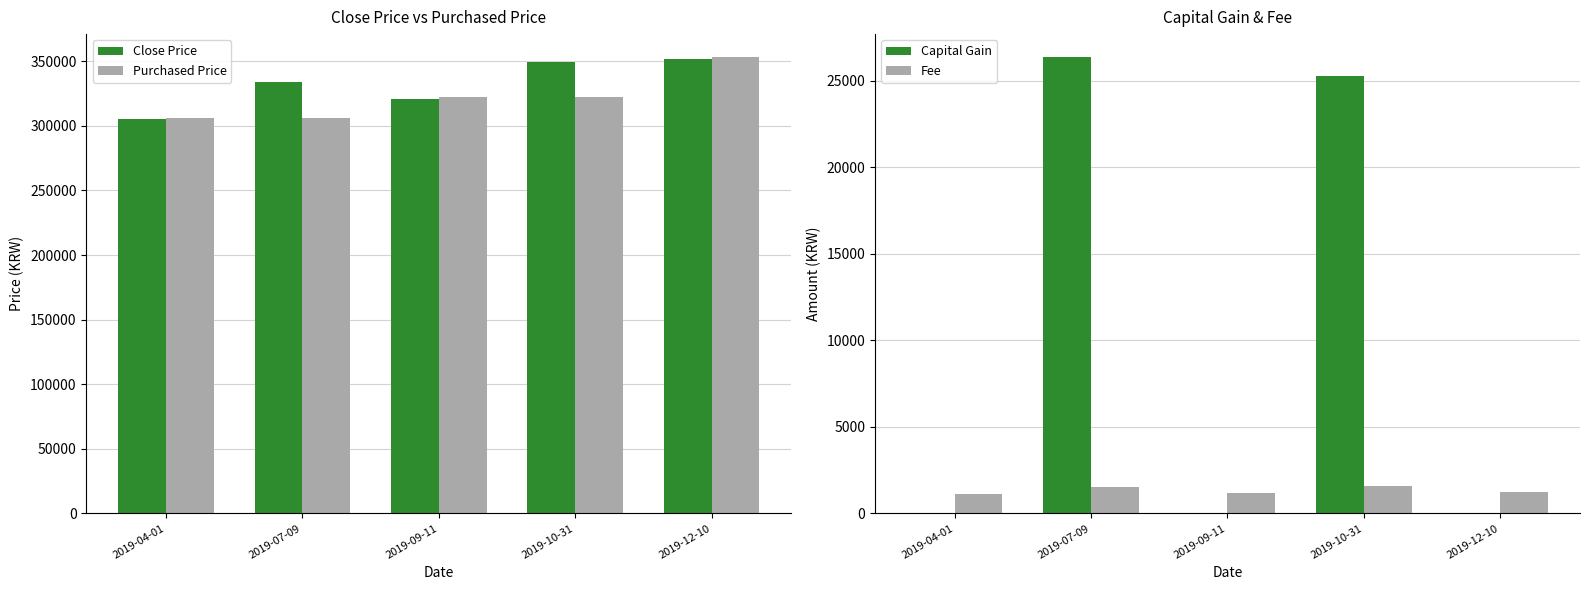

What is the difference between the highest and lowest values at 2019-12-10?

353267